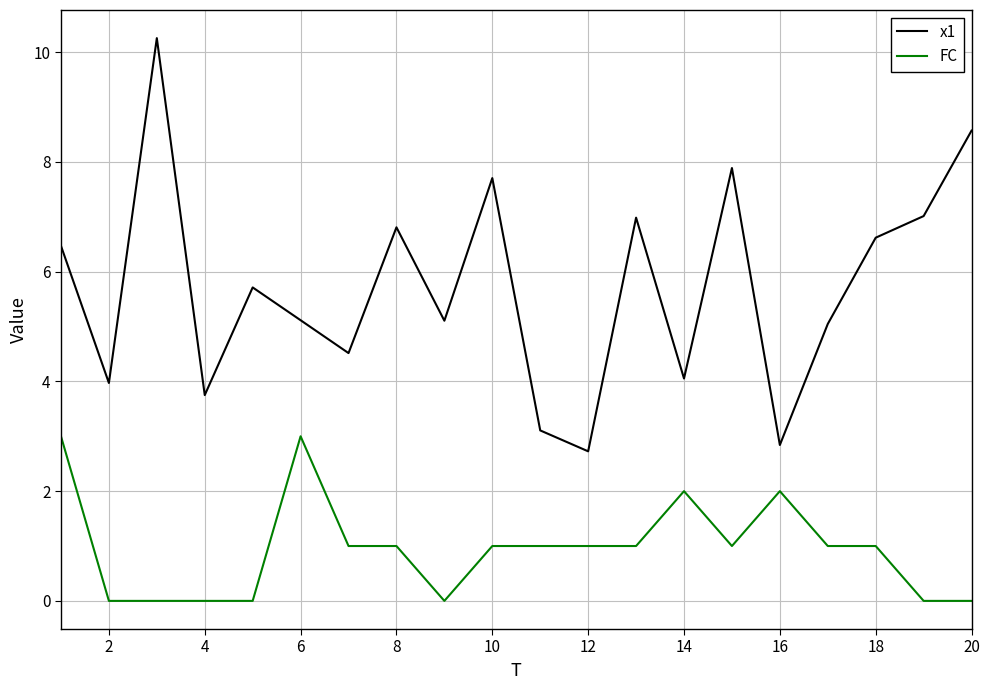

How many interior local valleys does the x1 series have?

7